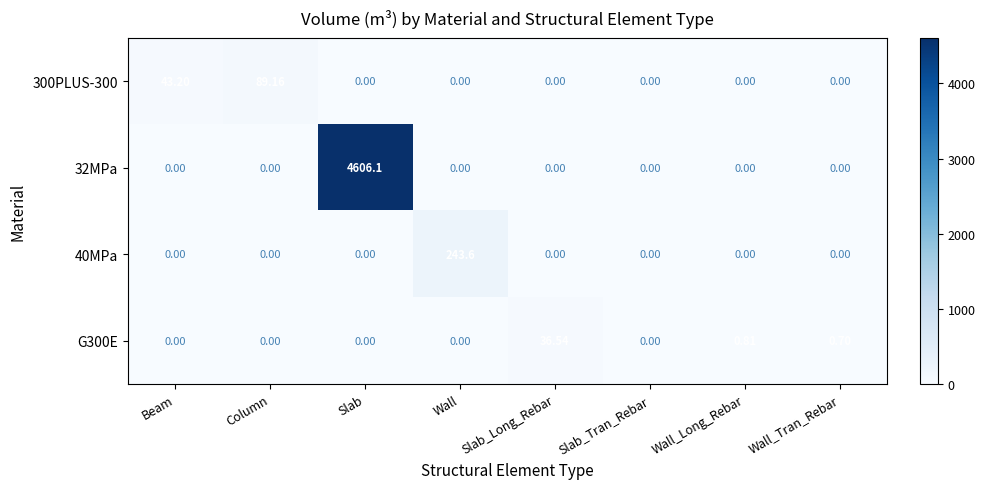

Where is 300PLUS-300 nearest to the value 44?

Beam